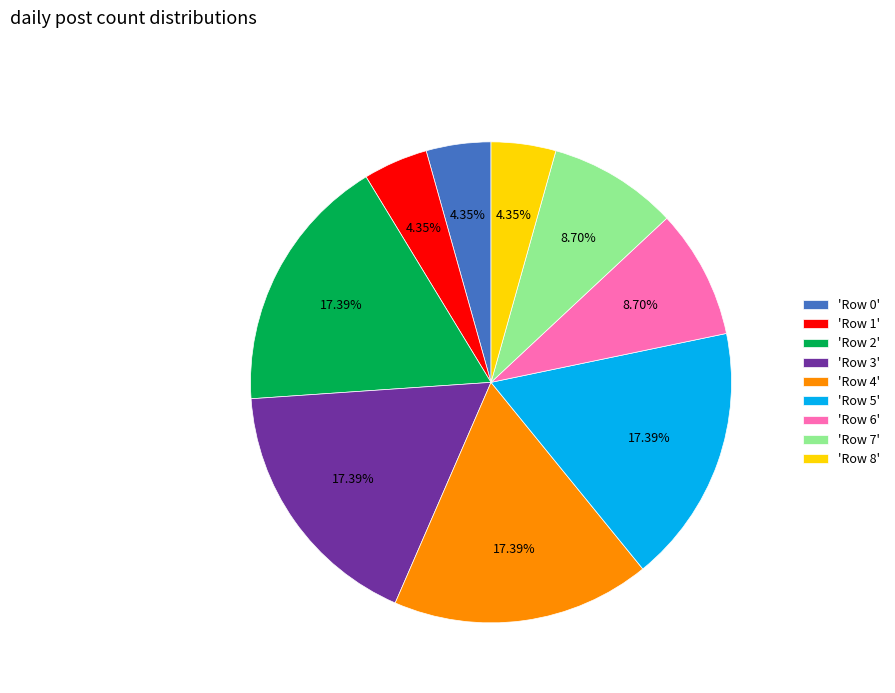

Does any single category account for the majority?

No